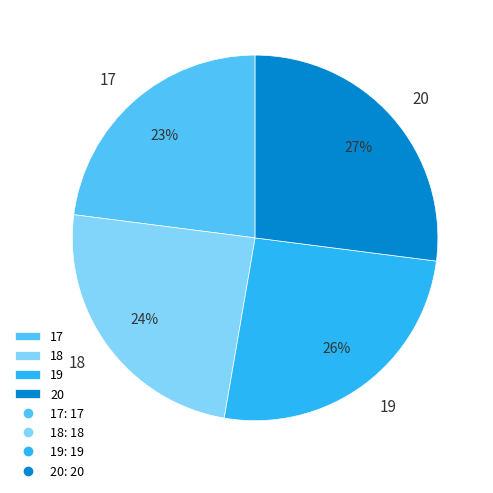

Rank the categories by value from lowest to highest.

17, 18, 19, 20